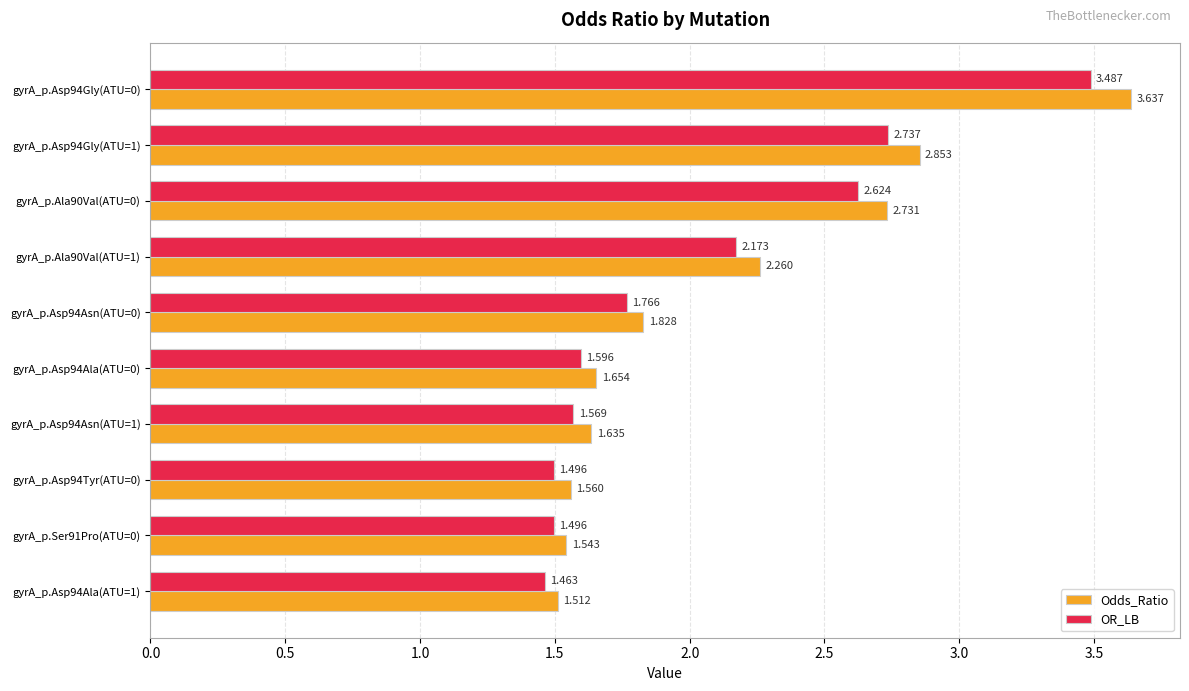

Which series has the widest spread of values?

Odds_Ratio